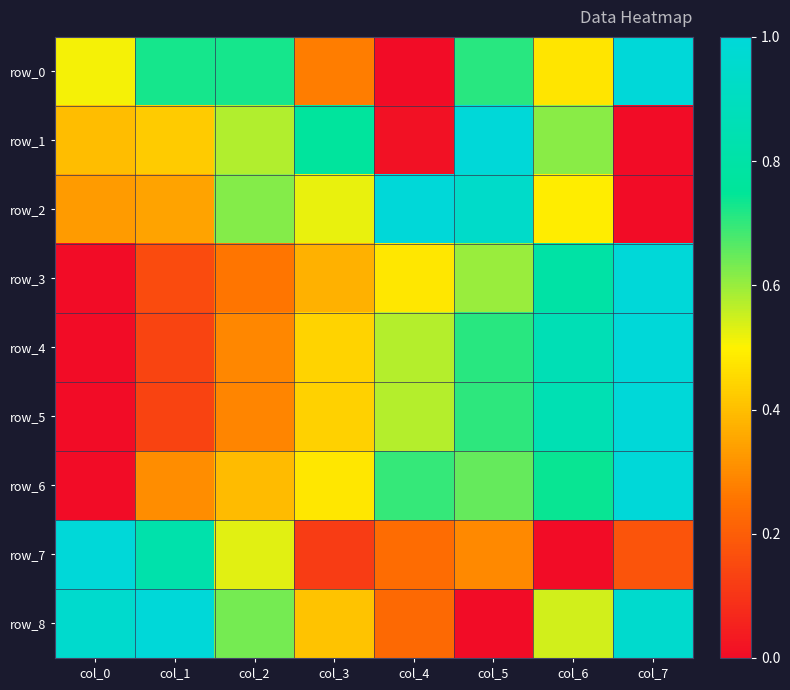

List the series in order of their peak value, lowest first.

row_0, row_1, row_2, row_3, row_4, row_5, row_6, row_7, row_8